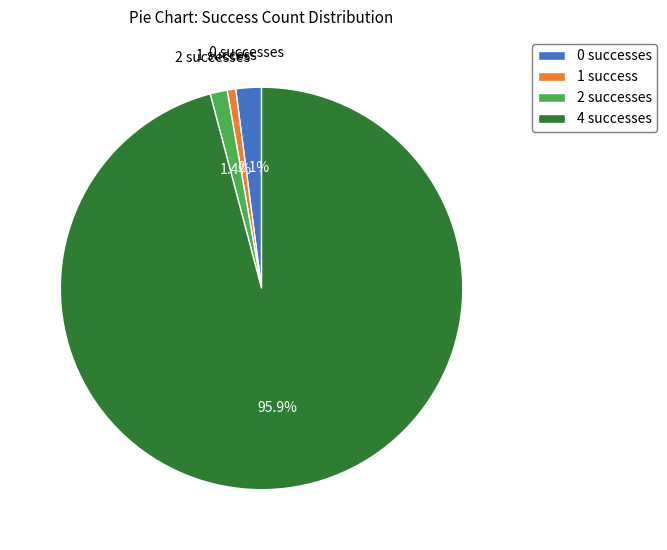

Which slice is the largest?

4